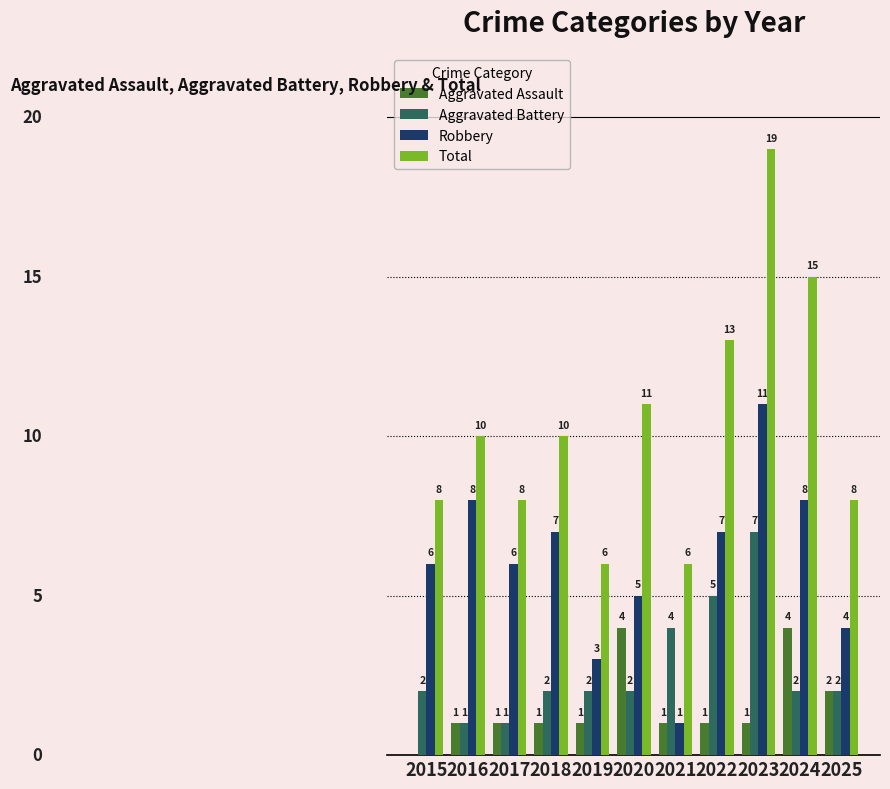

Which series has the largest total across all categories?

Total